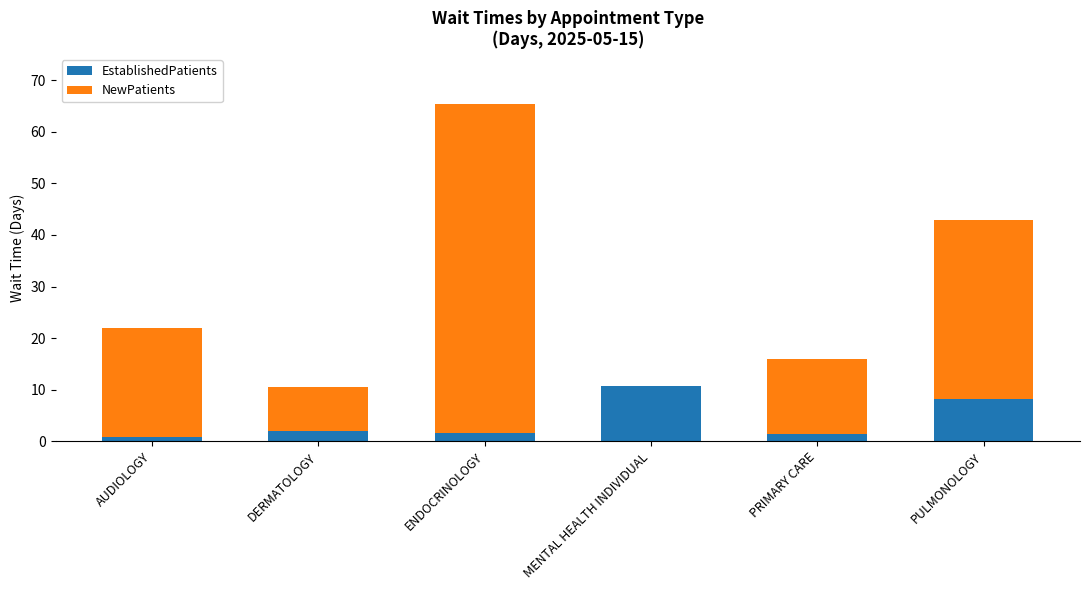

At which category is the sum across all series the highest?

ENDOCRINOLOGY